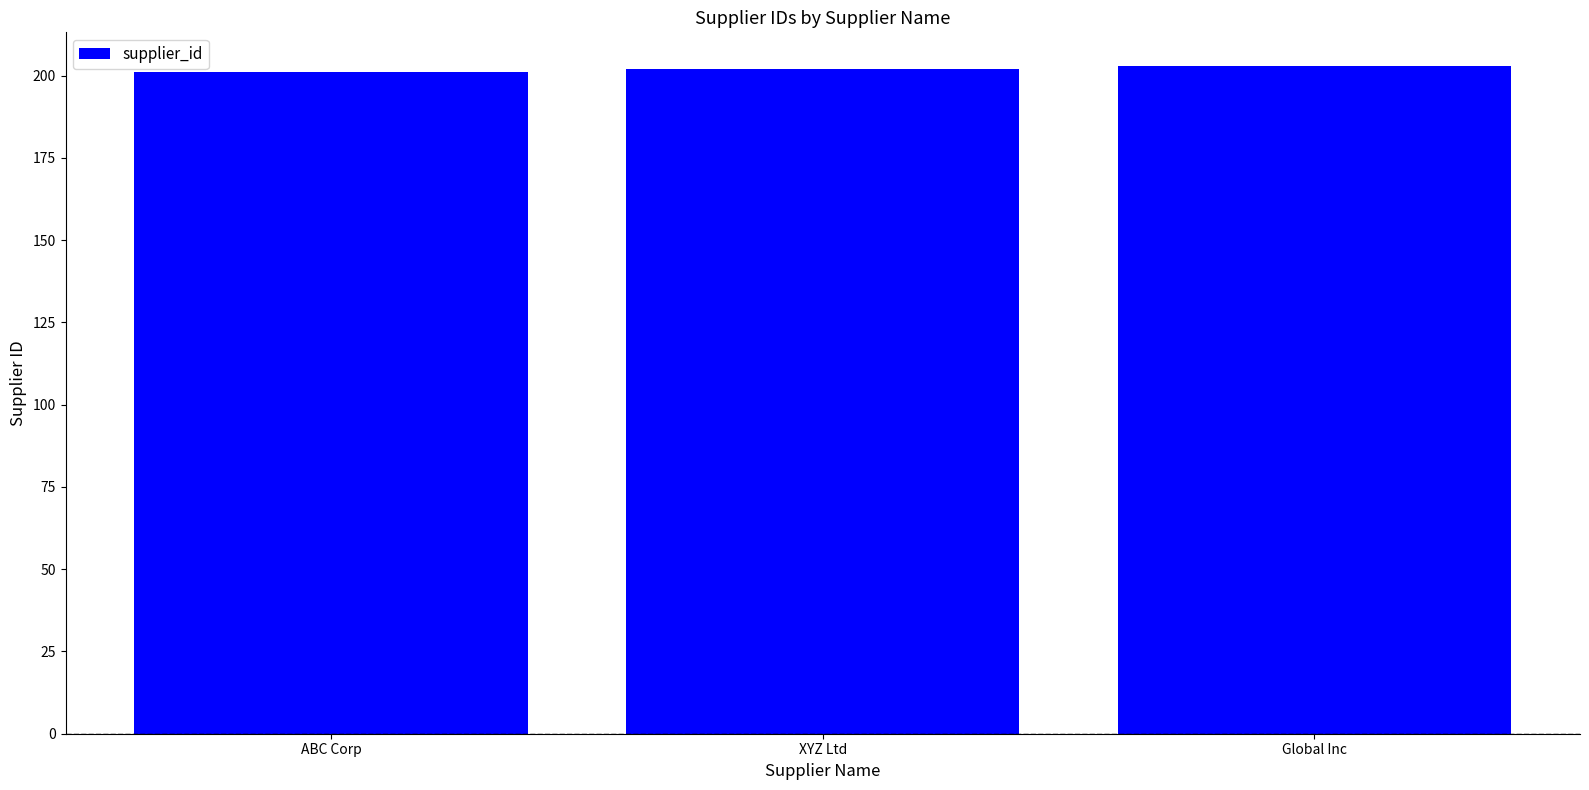

How many values are between 201 and 203?

3